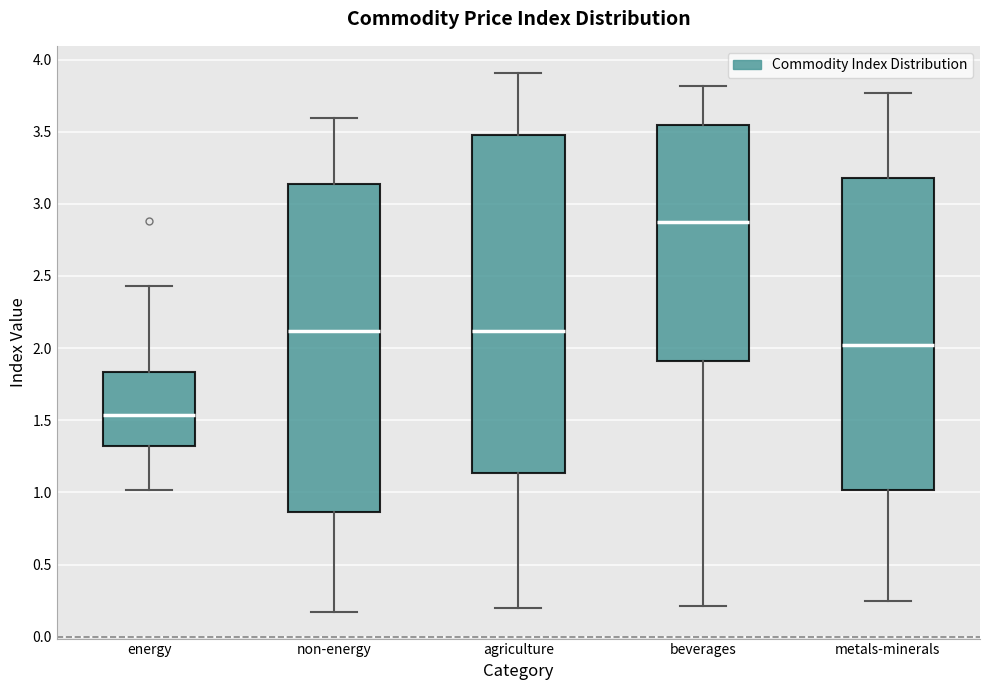

Reading left to right, read every box against the y-axis: the position of its median line, the range the box covers, and the ends of its whiskers. The values are not printed on the chart, so give them approximately, as read against the axis.

energy: median 1.55, box 1.30 to 1.85, whiskers 1.00 to 2.45
non-energy: median 2.10, box 0.85 to 3.15, whiskers 0.15 to 3.60
agriculture: median 2.10, box 1.15 to 3.45, whiskers 0.20 to 3.90
beverages: median 2.85, box 1.90 to 3.55, whiskers 0.20 to 3.80
metals-minerals: median 2.00, box 1.00 to 3.20, whiskers 0.25 to 3.75